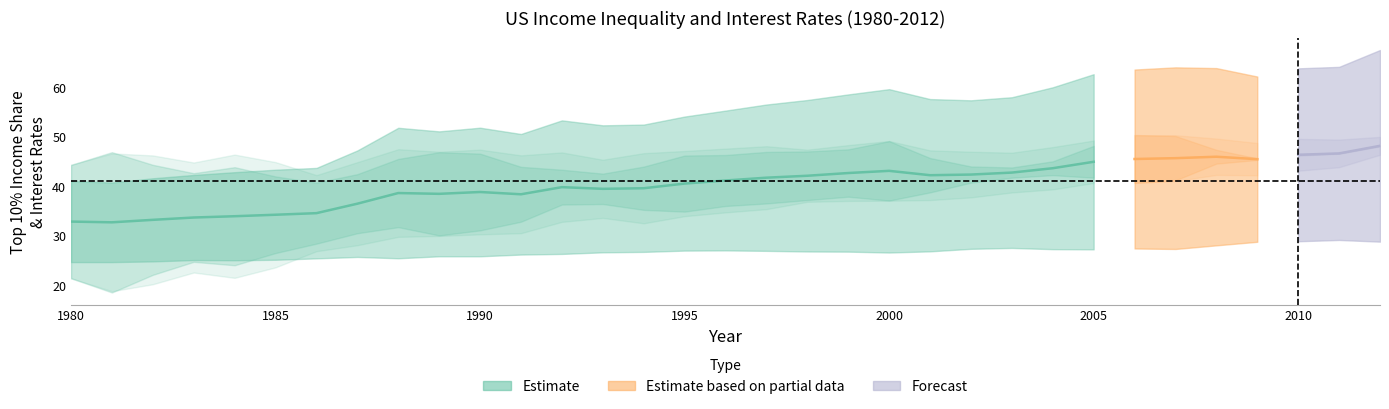

What is the approximate value of top10 at 2007?

45.7